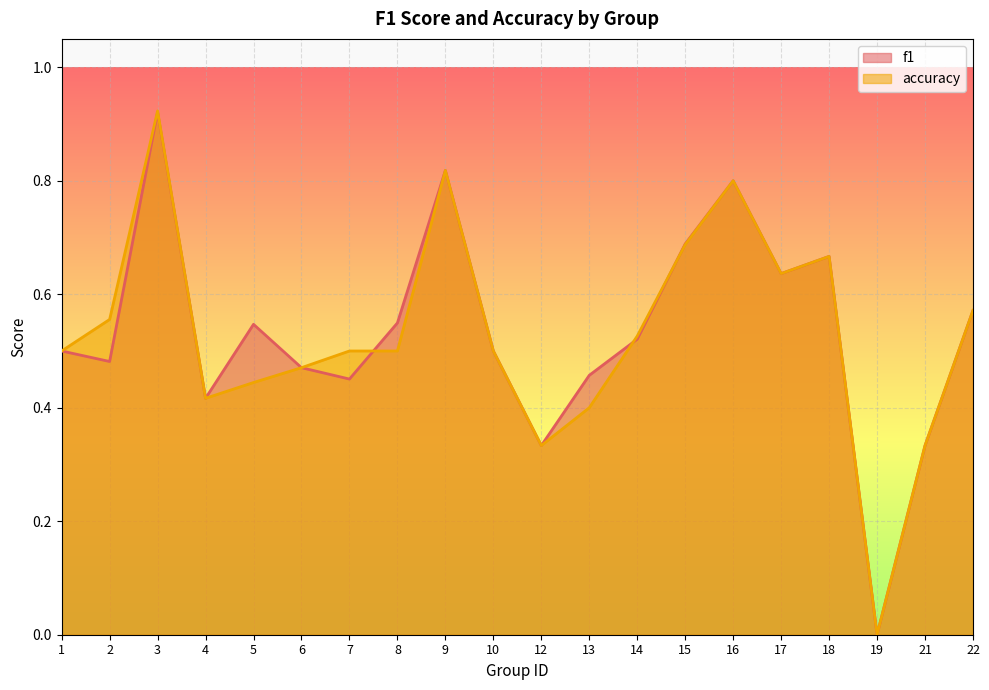

How many data points does each series have?

20